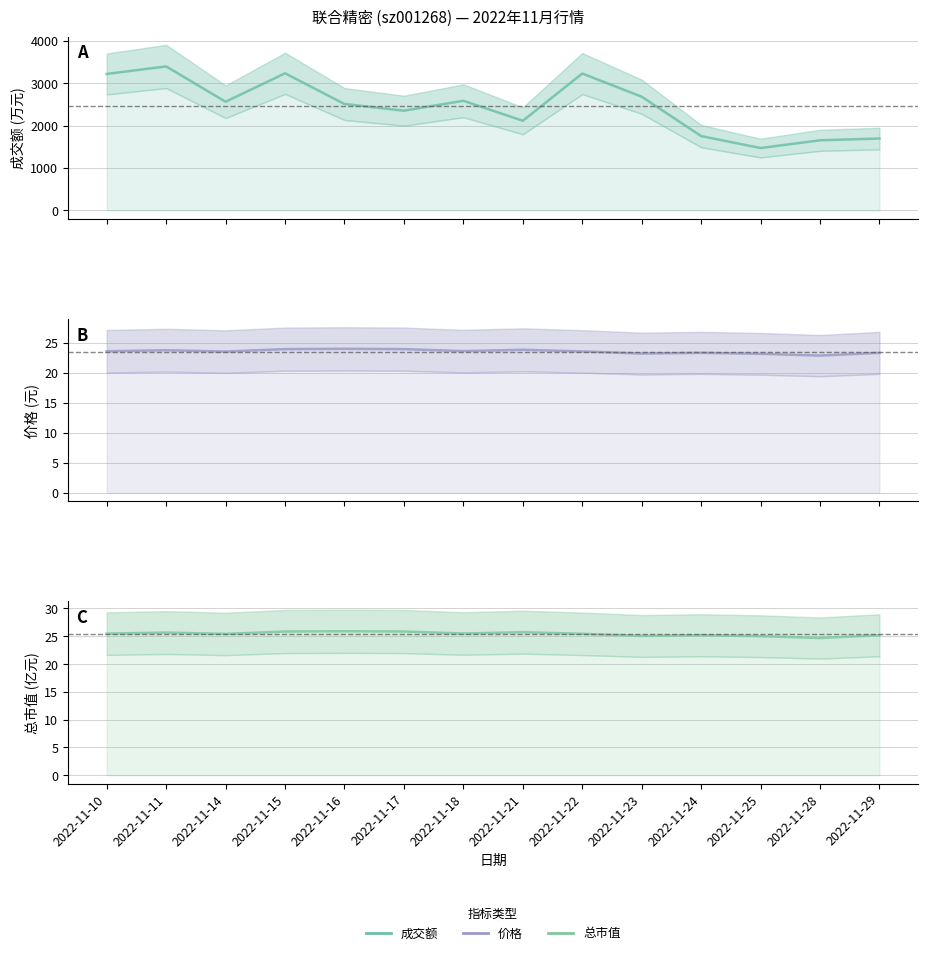

Between 2022-11-10 and 2022-11-11, which is larger?

2022-11-11